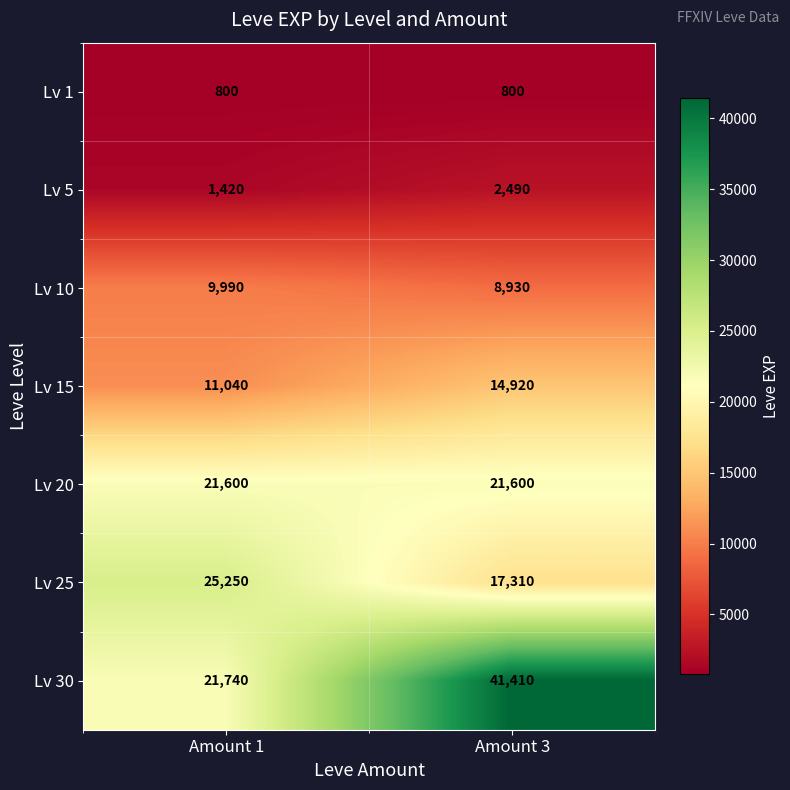

Reading right to left, extract all data points from this chart.

Lv 1: Amount 3=800	Amount 1=800
Lv 5: Amount 3=2490	Amount 1=1420
Lv 10: Amount 3=8930	Amount 1=9990
Lv 15: Amount 3=14920	Amount 1=11040
Lv 20: Amount 3=21600	Amount 1=21600
Lv 25: Amount 3=17310	Amount 1=25250
Lv 30: Amount 3=41410	Amount 1=21740